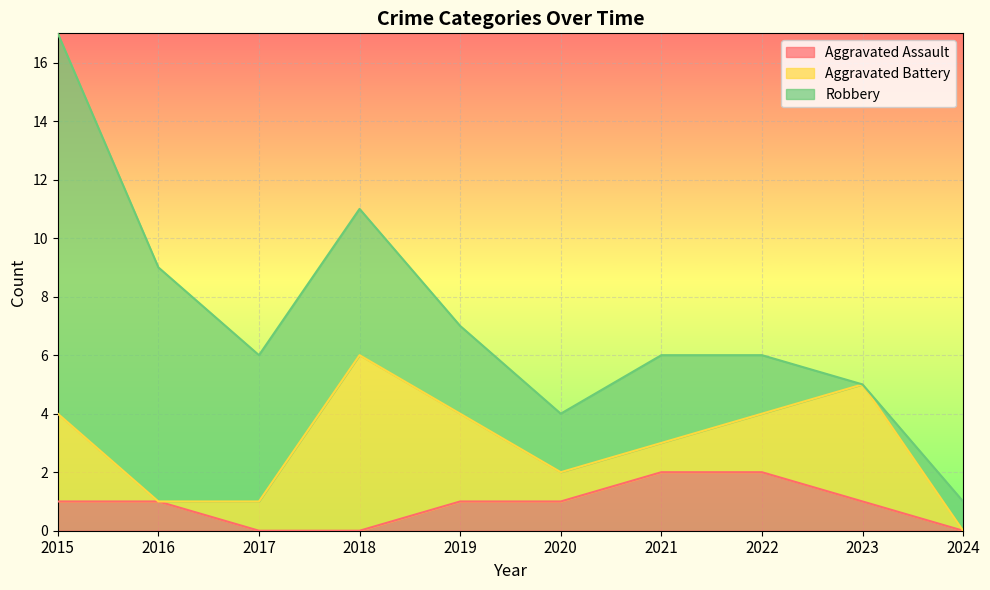

Which series has the widest spread of values?

Robbery